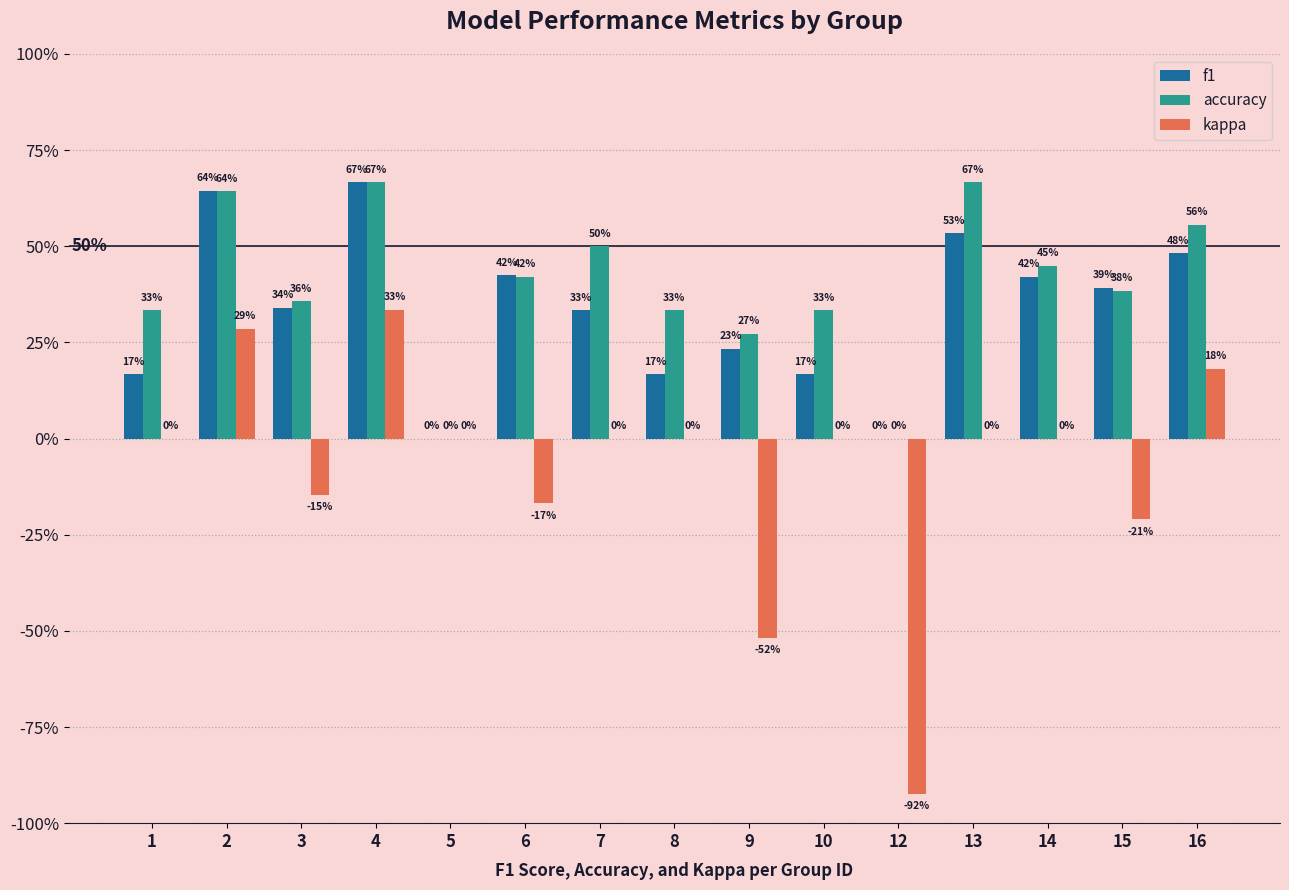

Are the bars horizontal?

No